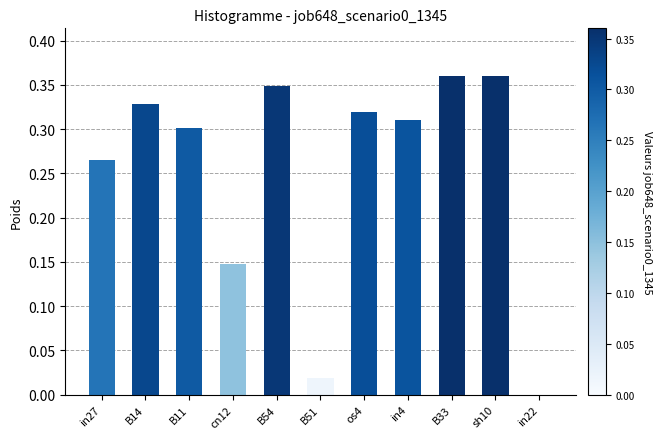

Between cn12 and B14, which is larger?

B14